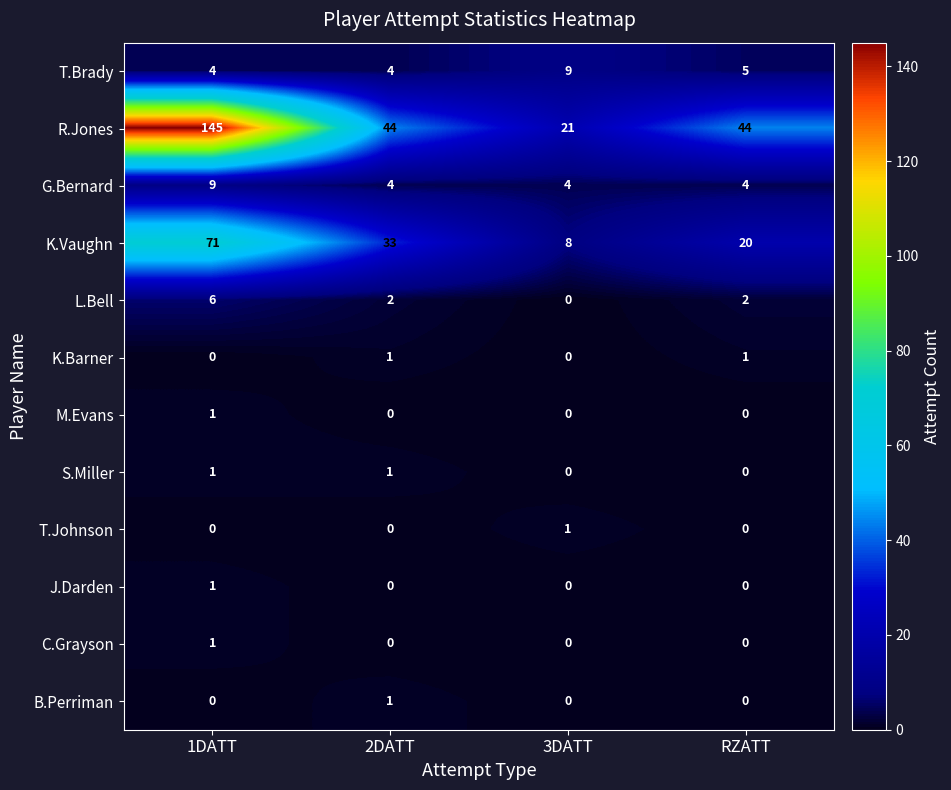

What is the sum of all K.Vaughn values?

132